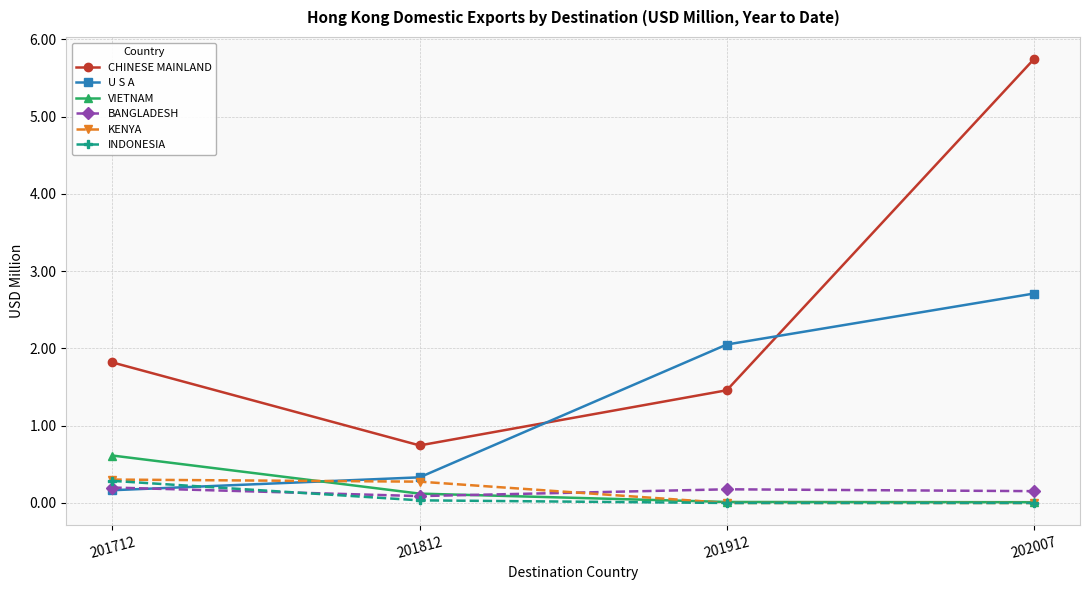

What is the difference between the second highest and second lowest values in the KENYA series?

0.3